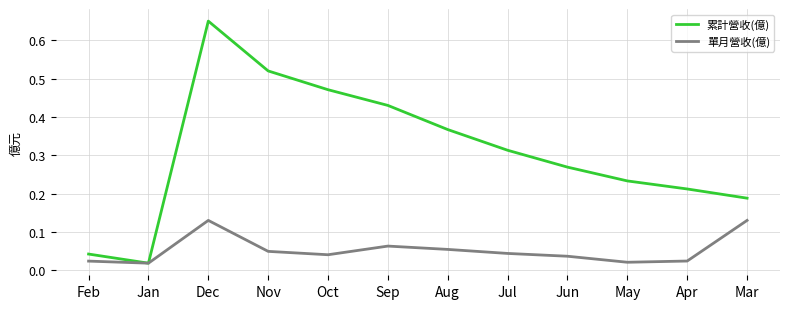

Which series has the widest spread of values?

累計營收(億)